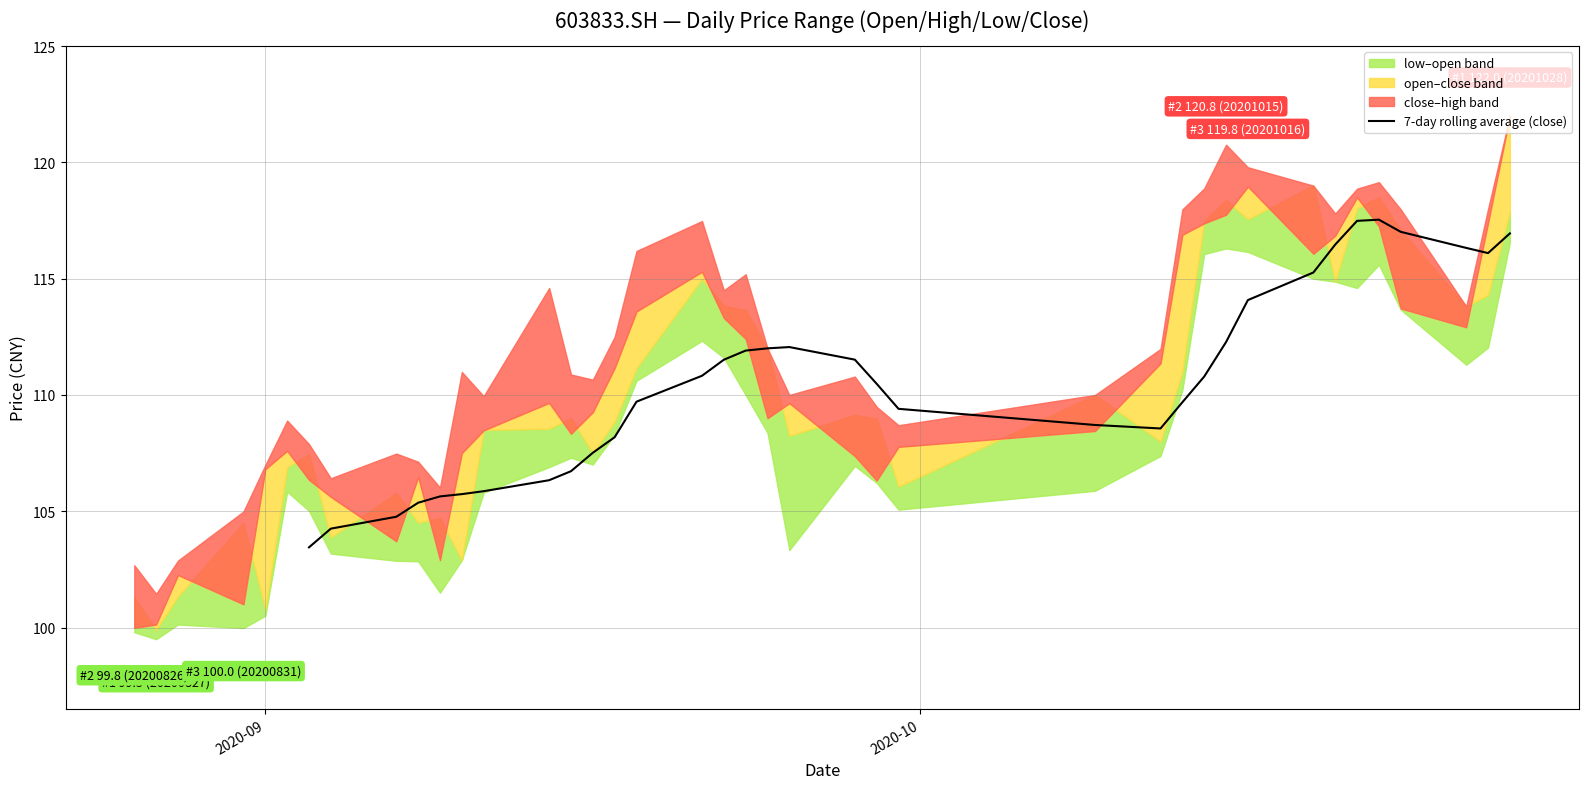

How many positive values are there?

34